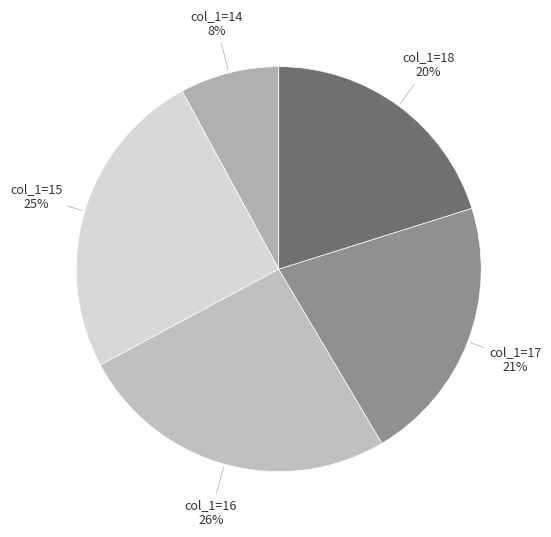

Which slice is the smallest?

14